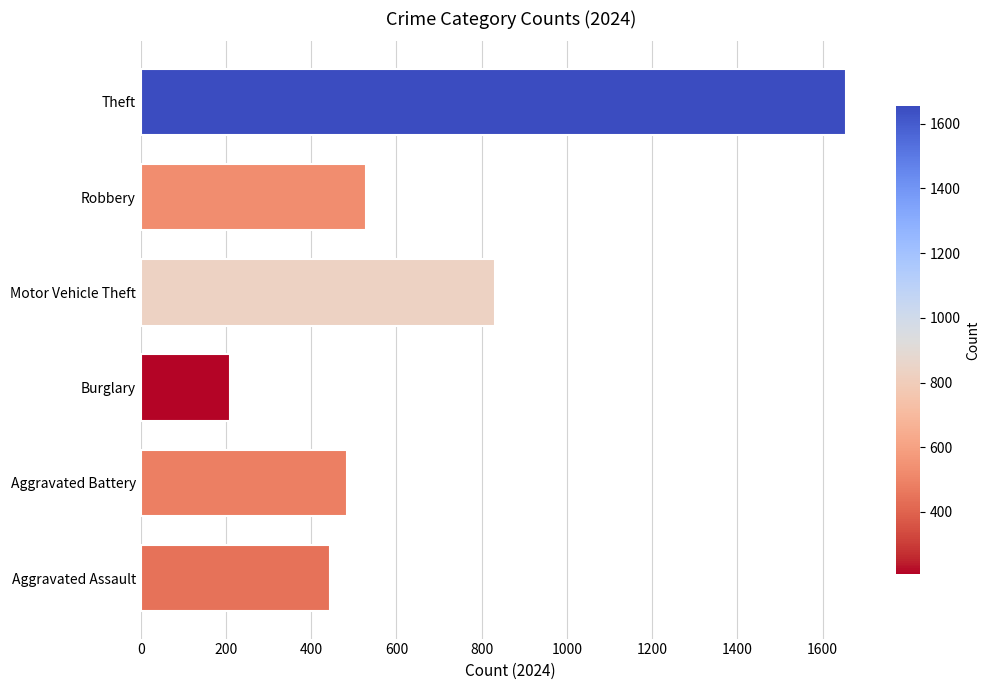

At which label is the value closest to 931?

Motor Vehicle Theft